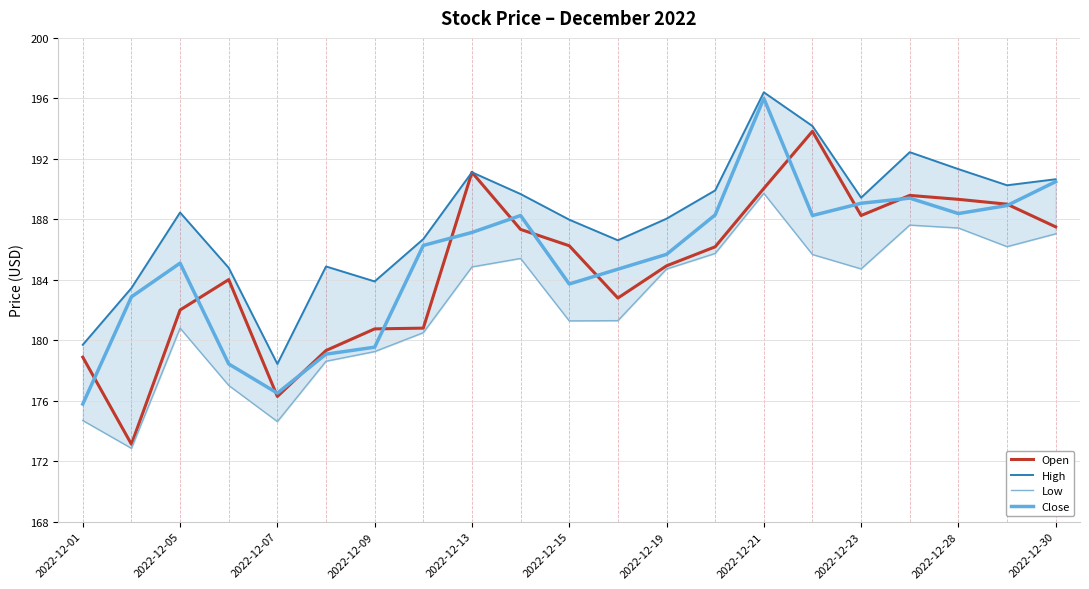

Which series has the largest range (max minus min)?

Open